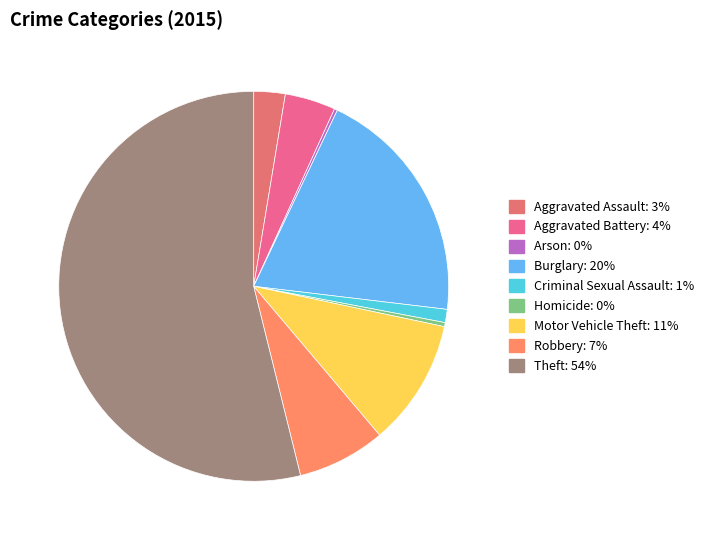

Does any single category account for the majority?

Yes